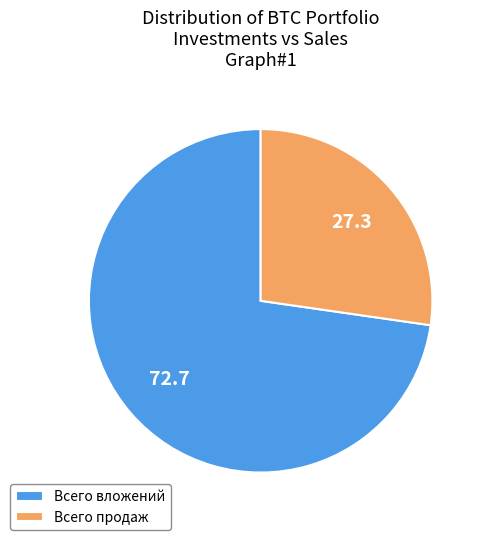

Is the sum of Всего продаж and Всего вложений greater than half?

Yes